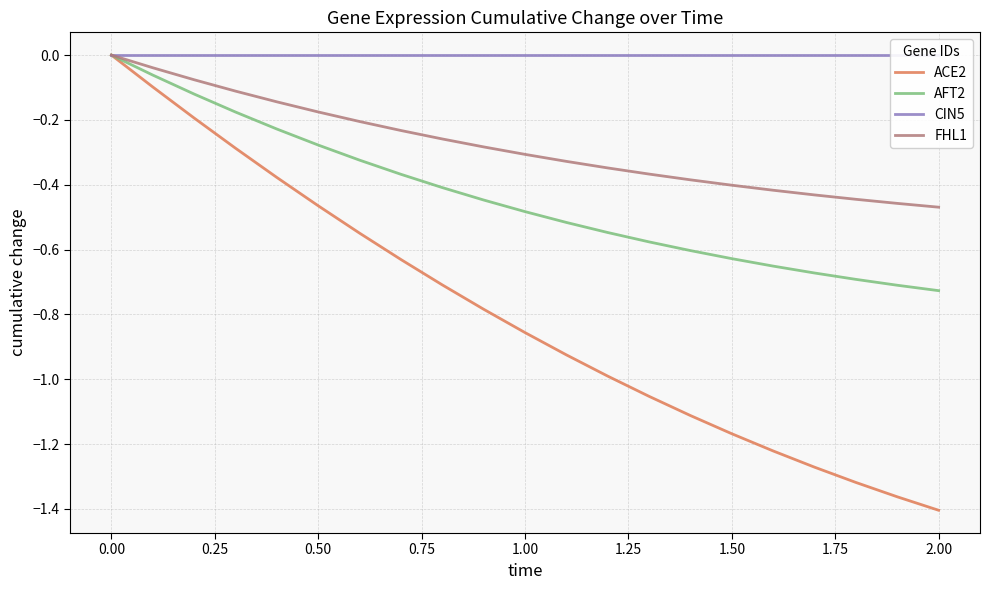

Count the number of categories in the chart.

21